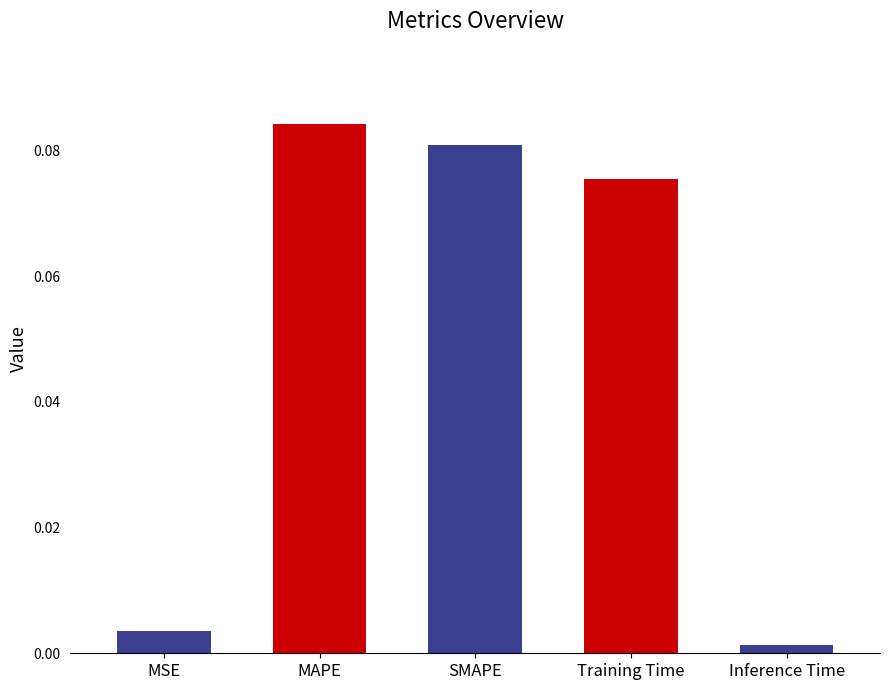

Is it true that the value at Inference Time is 0.0?

False